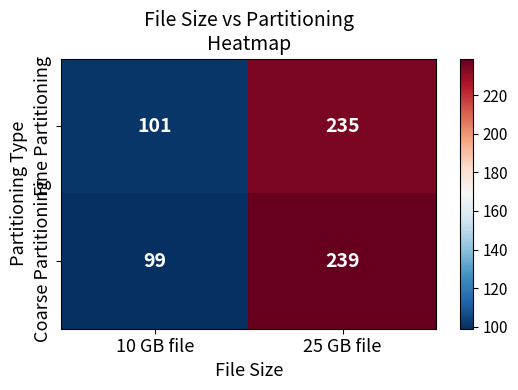

What is the average value of the Coarse Partitioning series?

169